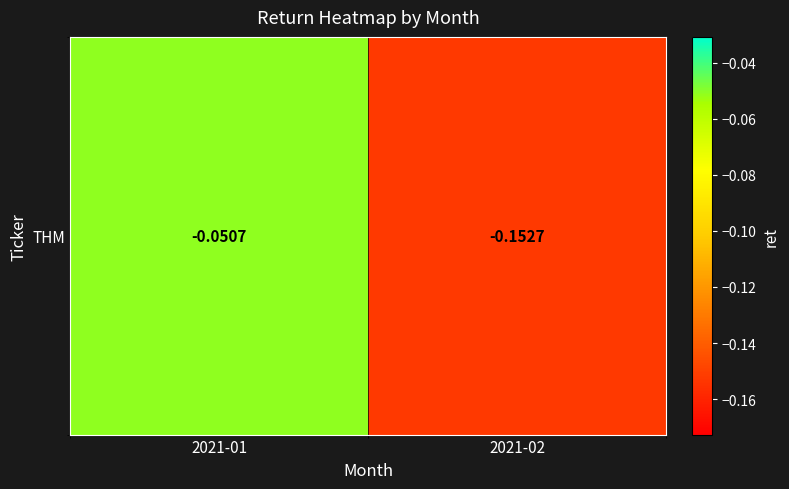

Reading left to right, list all the values displayed in this chart.

-0.1	-0.2